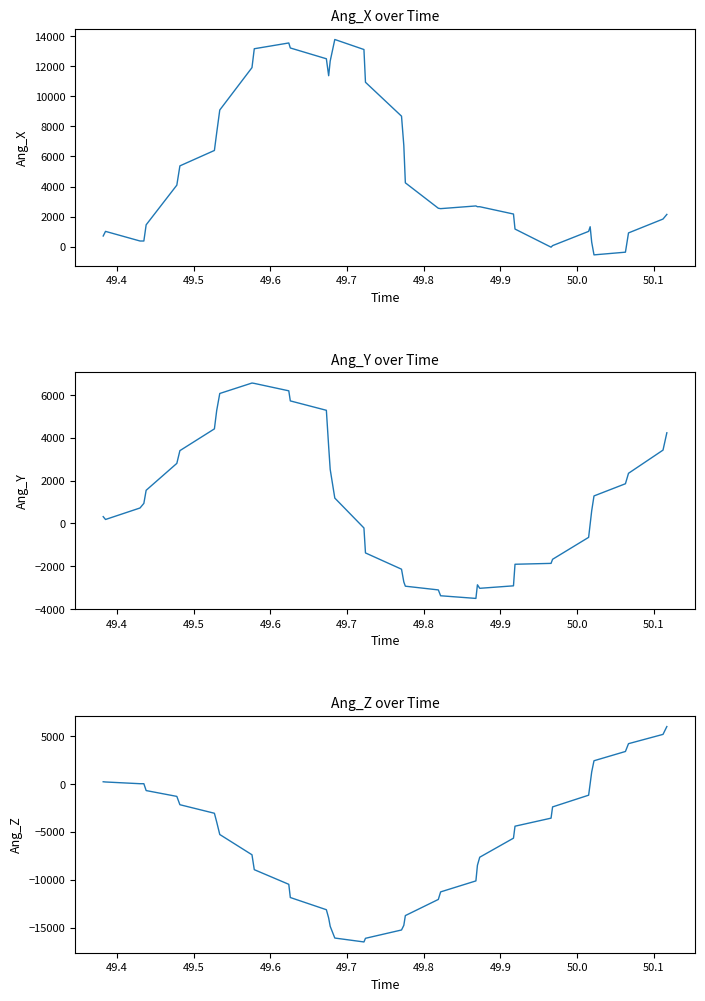

How many data points in Ang_X are above 2660?

19